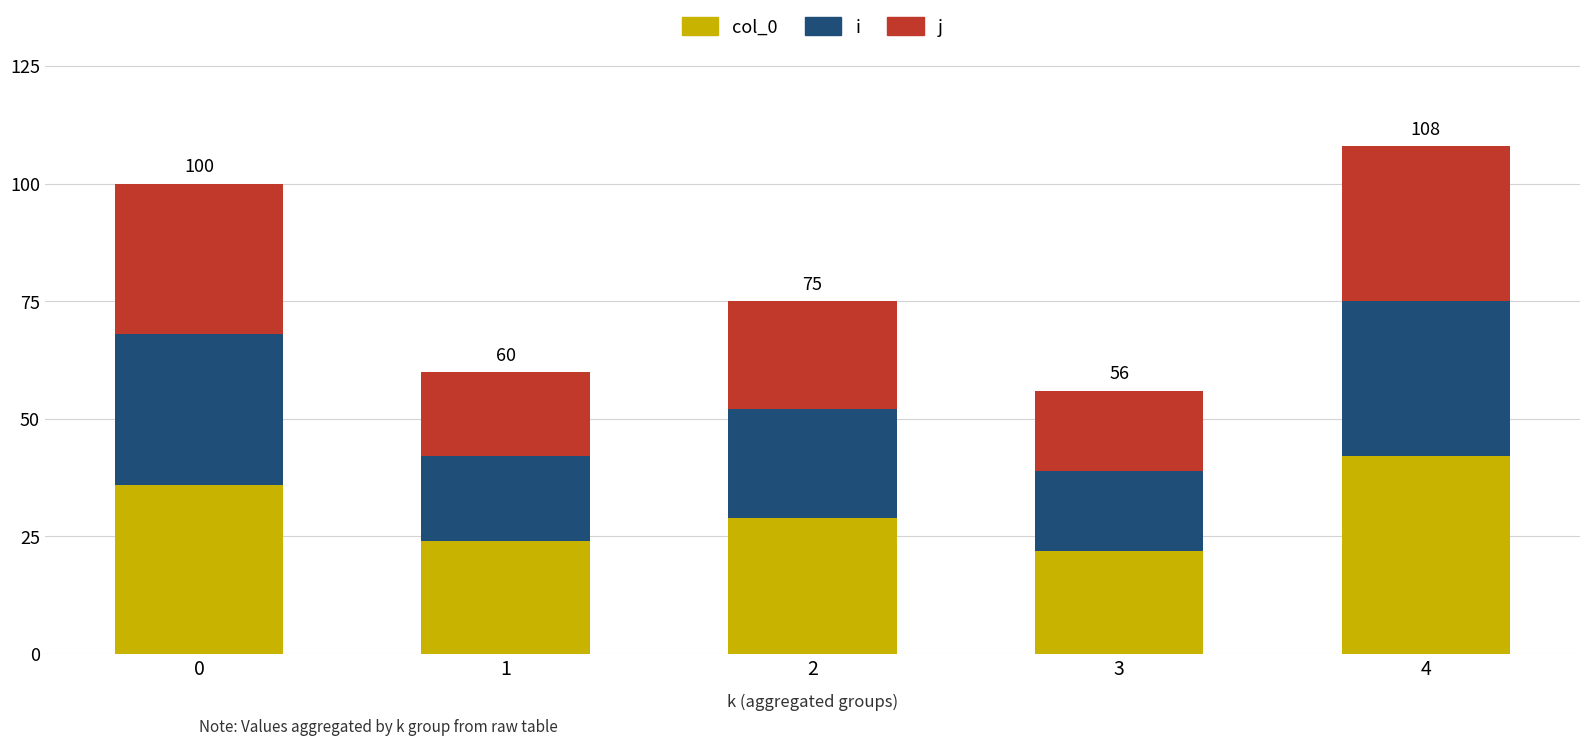

What is the total value across all series at 1?

60